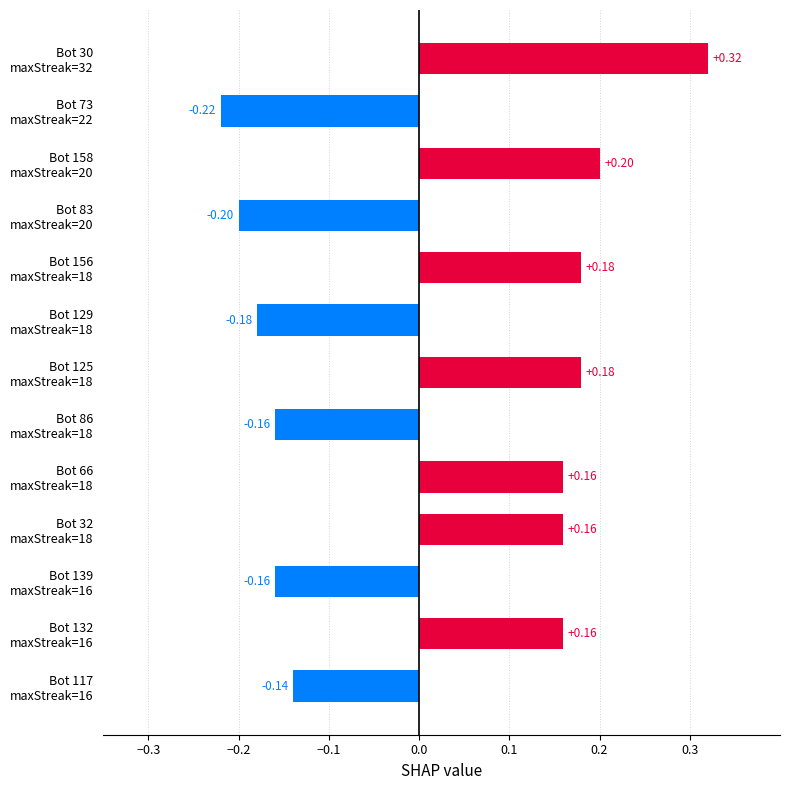

What is the smallest value displayed?

-0.2